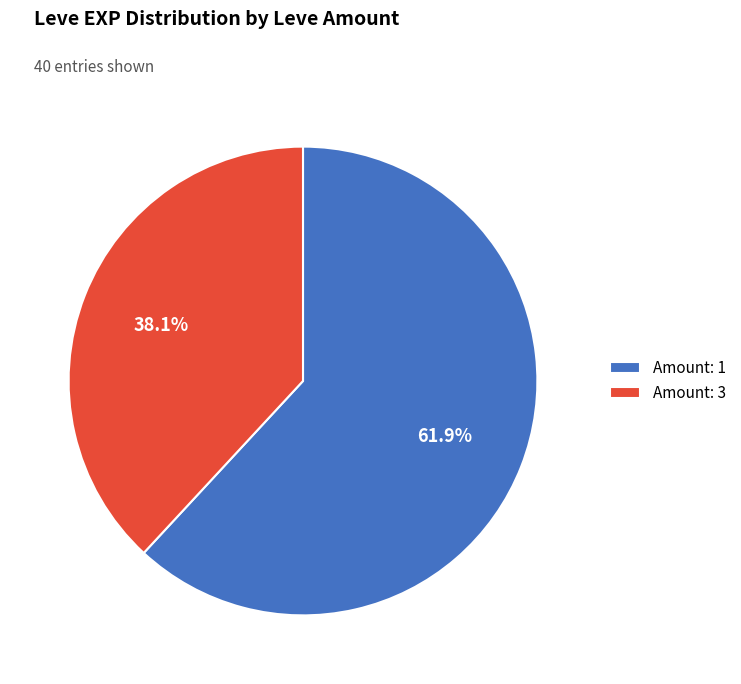

Is the sum of Amount: 1 and Amount: 3 greater than half?

Yes